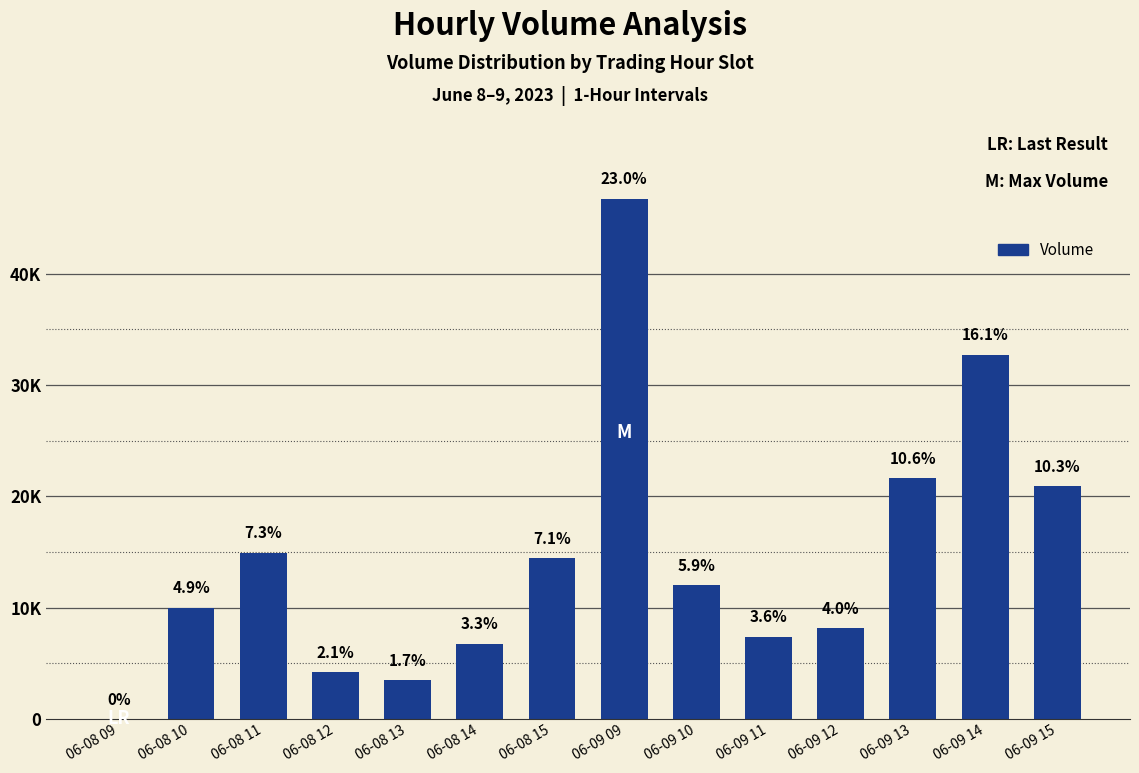

Are the bars horizontal?

No